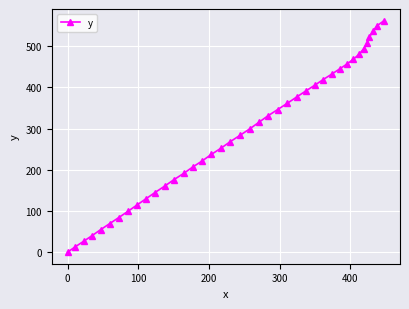

What is the value of the 37th point from the left?

522.3